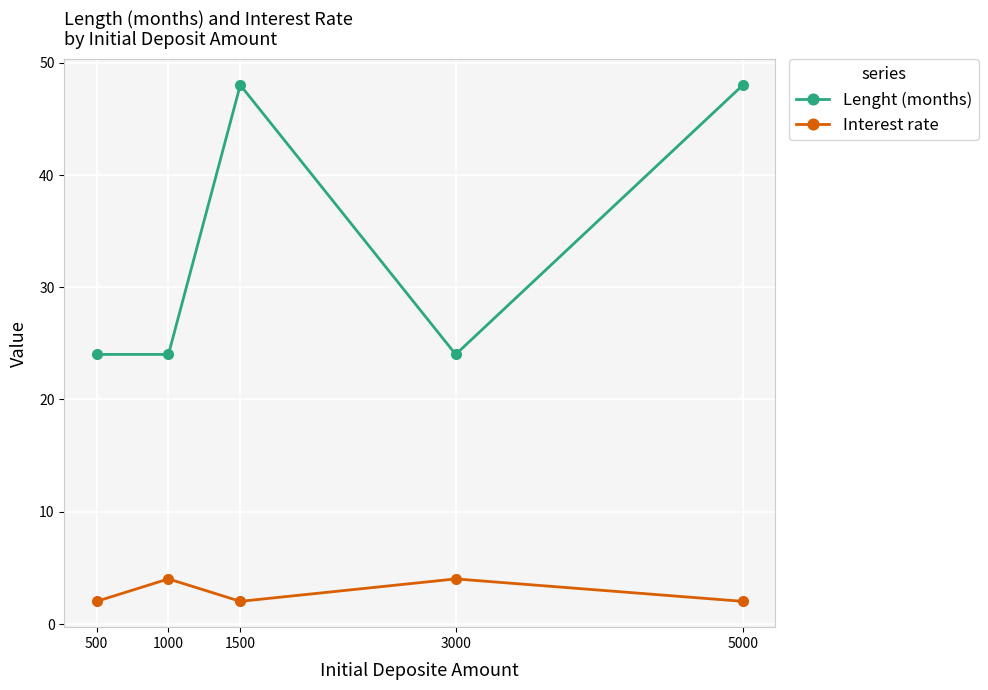

What is the approximate value of Lenght (months) at 1000, to the nearest 5?

25